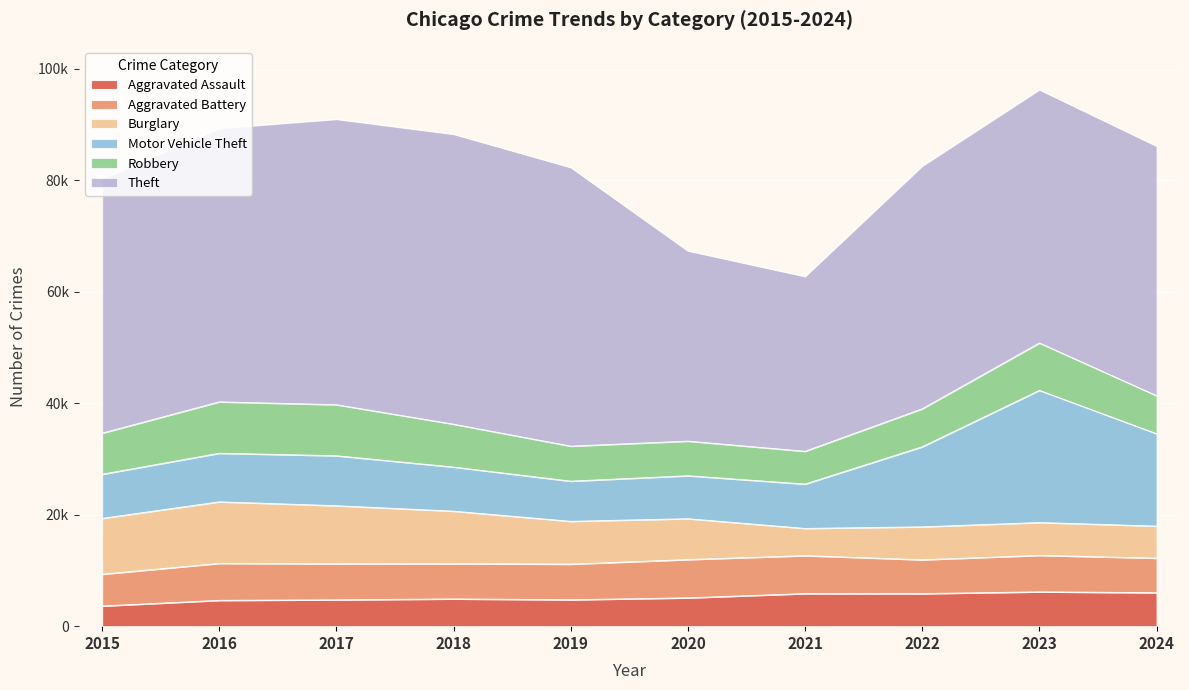

What is the value of the Aggravated Assault point at the 3rd from the left?

4731